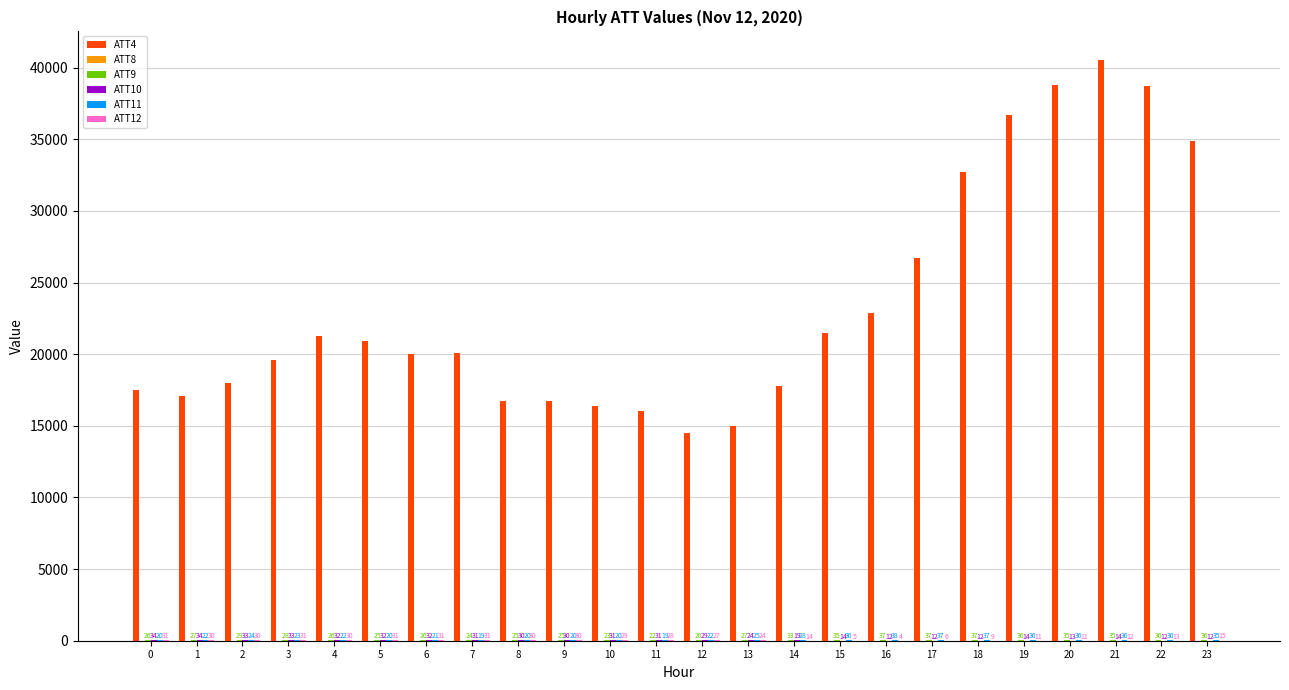

What is the sum of the ATT4 values at 16 and 11?

38900.0